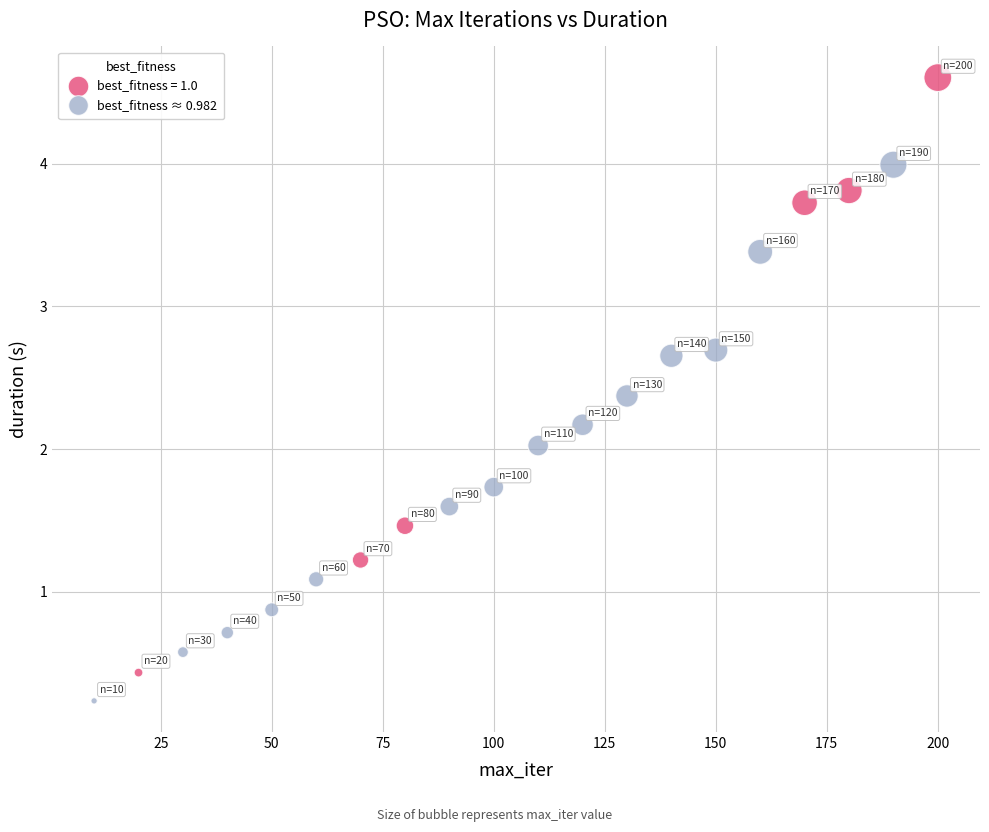

Which series reaches the minimum Y coordinate?

best_fitness ≈ 0.982